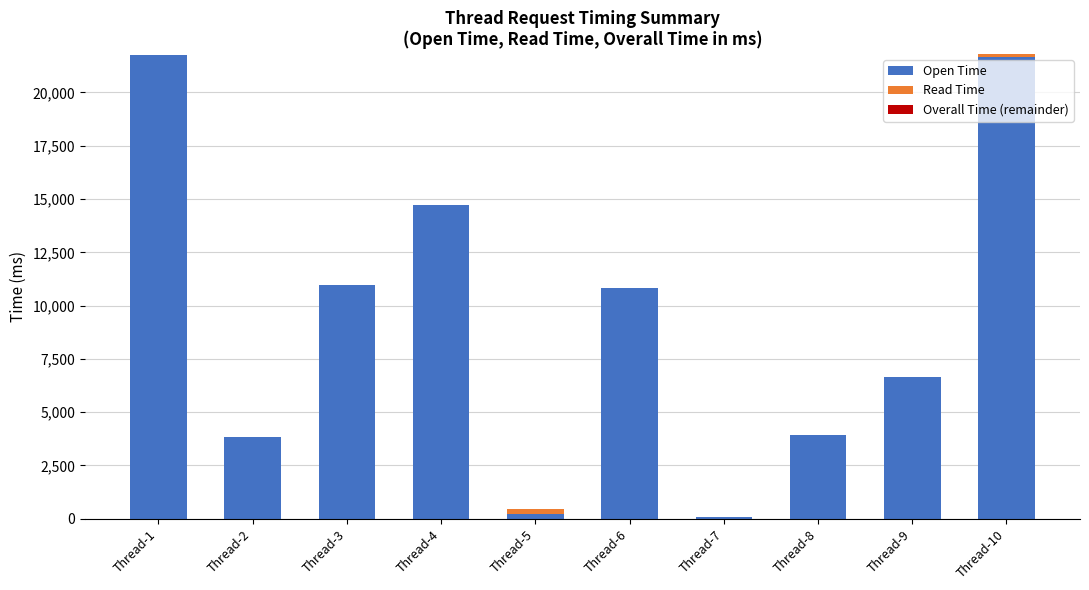

The value of Open Time at Thread-2 is 3850. True or false?

True